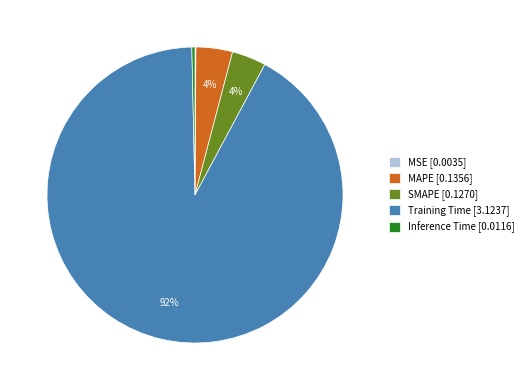

To the nearest percent, what is the combined percentage of Training Time [3.1237] and Inference Time [0.0116]?

92%